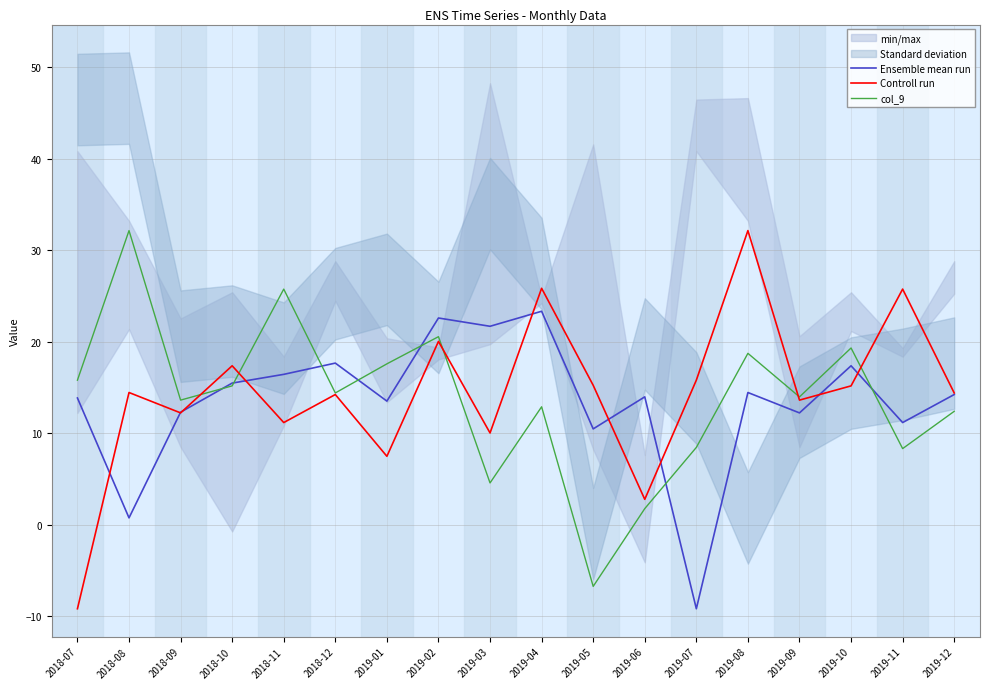

What is the value of the Controll run point at the 3rd from the left?

12.2